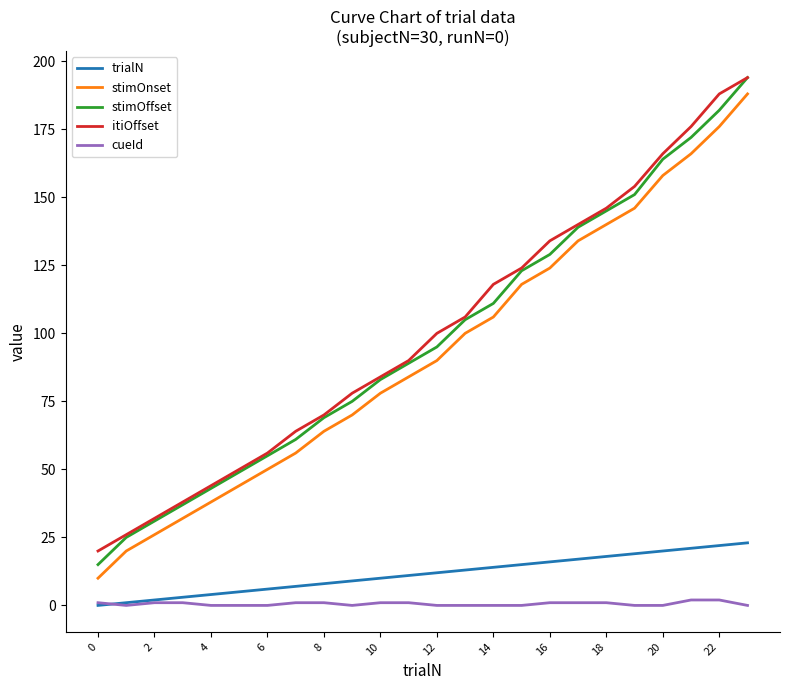

Reading left to right, what are all the values shown in this chart?

trialN: 0	1	2	3	4	5	6	7	8	9	10	11	12	13	14	15	16	17	18	19	20	21	22	23
stimOnset: 10	20	26	32	38	44	50	56	64	70	78	84	90	100	106	118	124	134	140	146	158	166	176	188
stimOffset: 15	25	31	37	43	49	55	61	69	75	83	89	95	105	111	123	129	139	145	151	164	172	182	194
itiOffset: 20	26	32	38	44	50	56	64	70	78	84	90	100	106	118	124	134	140	146	154	166	176	188	194
cueId: 1	0	1	1	0	0	0	1	1	0	1	1	0	0	0	0	1	1	1	0	0	2	2	0